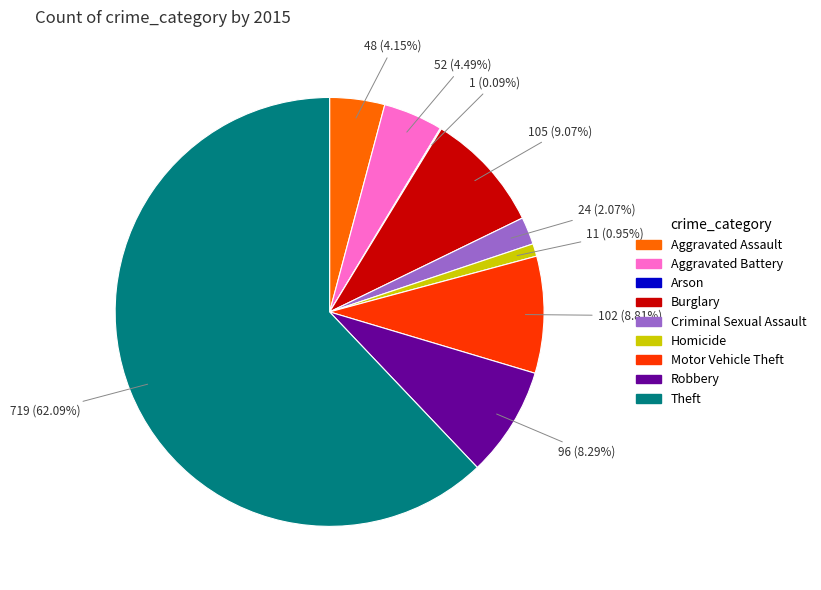

Combined, do Burglary and Aggravated Battery account for over 50%?

No